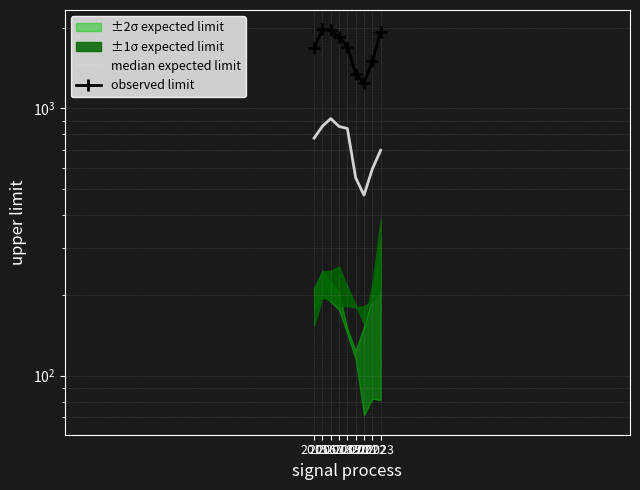

At how many categories does at least one series exceed 540?

9